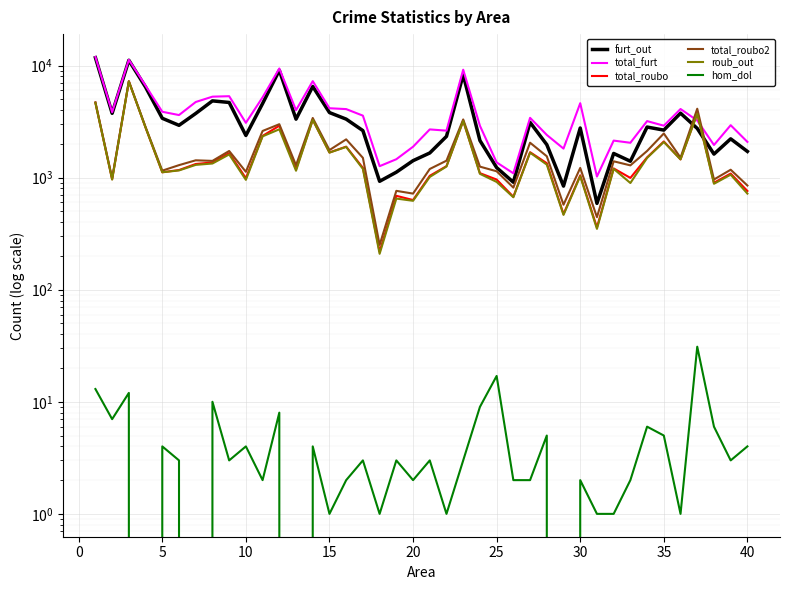

What is the value of the roub_out point at the 12th from the left?

2698